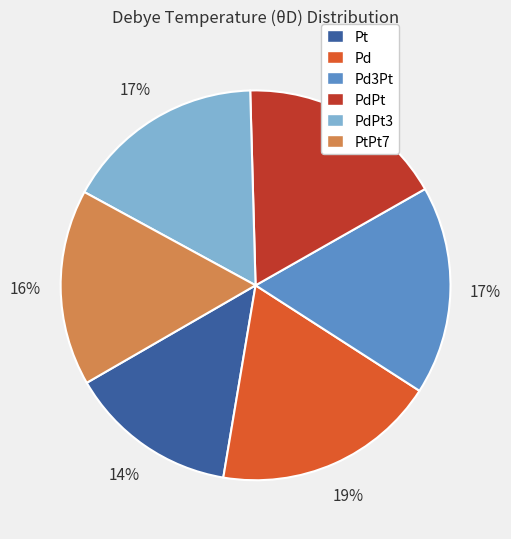

Combined, do Pd and PdPt account for over 50%?

No